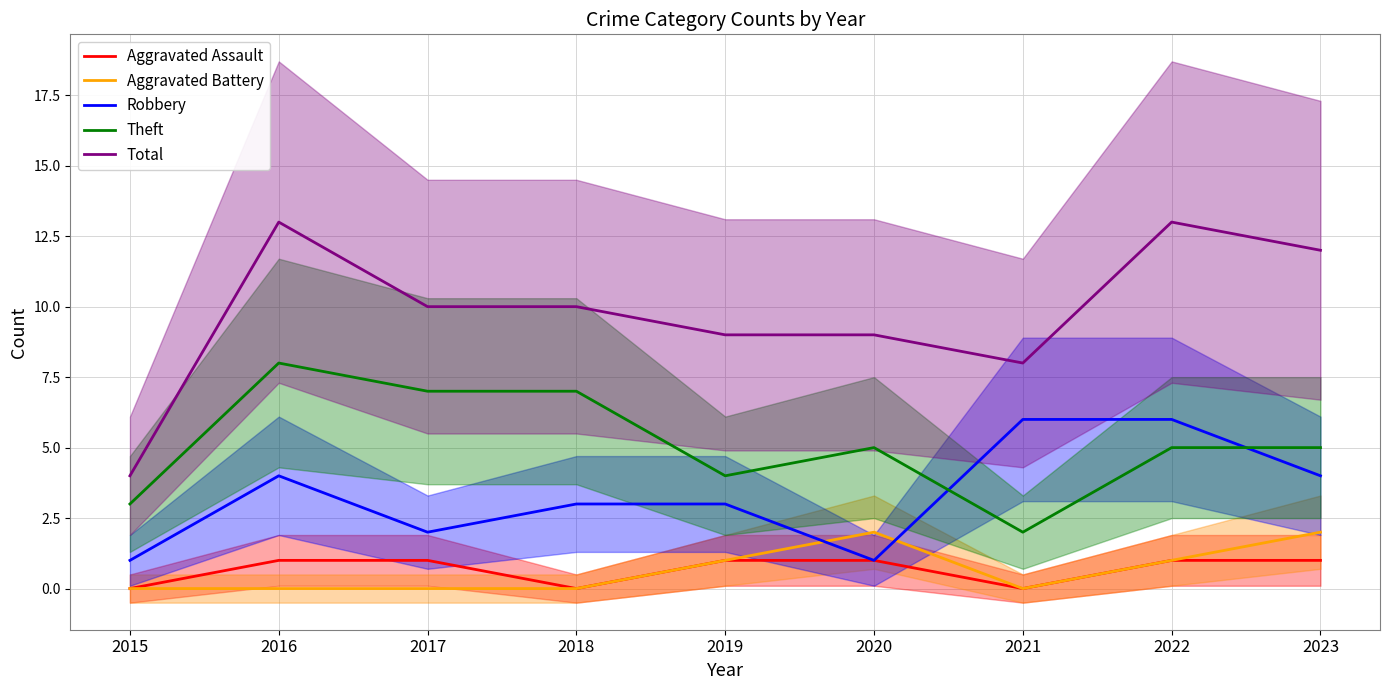

True or false: Theft and Aggravated Battery intersect in this chart.

False